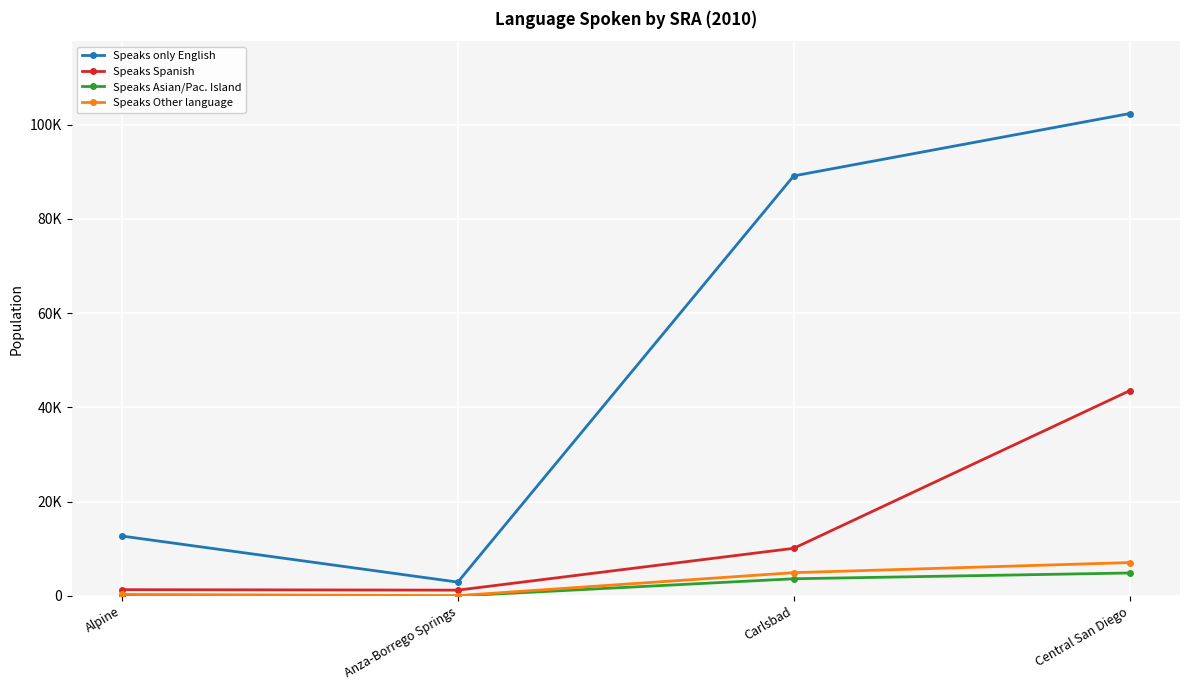

True or false: Speaks Other language and Speaks Asian/Pac. Island cross at least once.

False